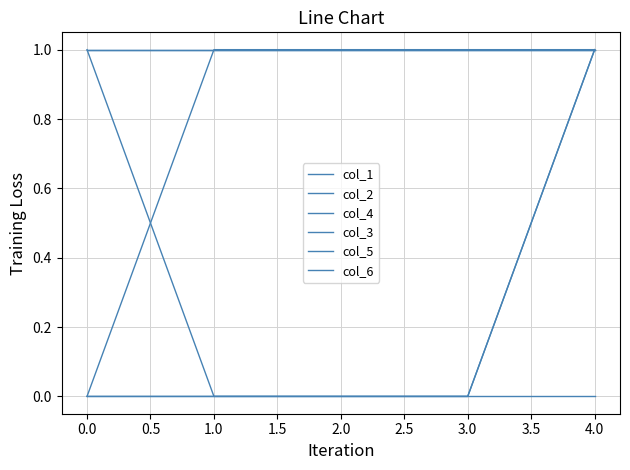

Reading left to right, extract all data points from this chart.

col_1: 0	1	1	1	1
col_2: 0	0	0	0	1
col_4: 1	0	0	0	1
col_3: 0	0	0	0	0
col_5: 1	1	1	1	1
col_6: 1	1	1	1	1